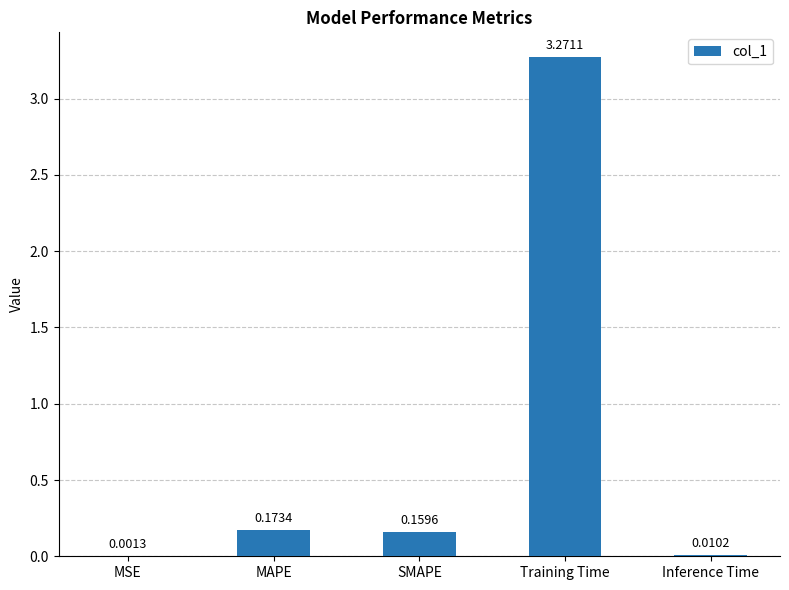

Where is the data nearest to the value 1?

MAPE